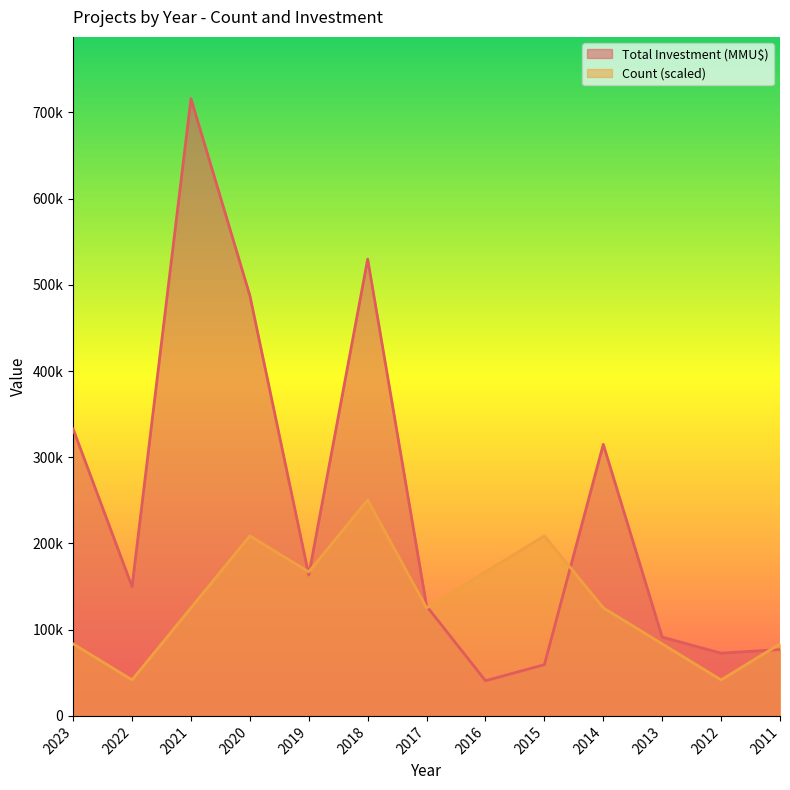

In Total Investment (MMU$), how many points are higher than both neighbors (excluding endpoints)?

3